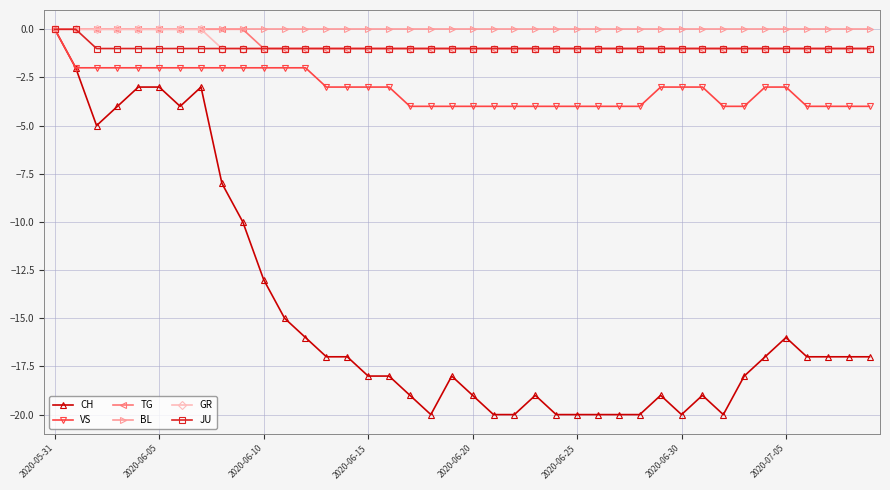

What is the value of the GR point at the 11th from the left?

-1